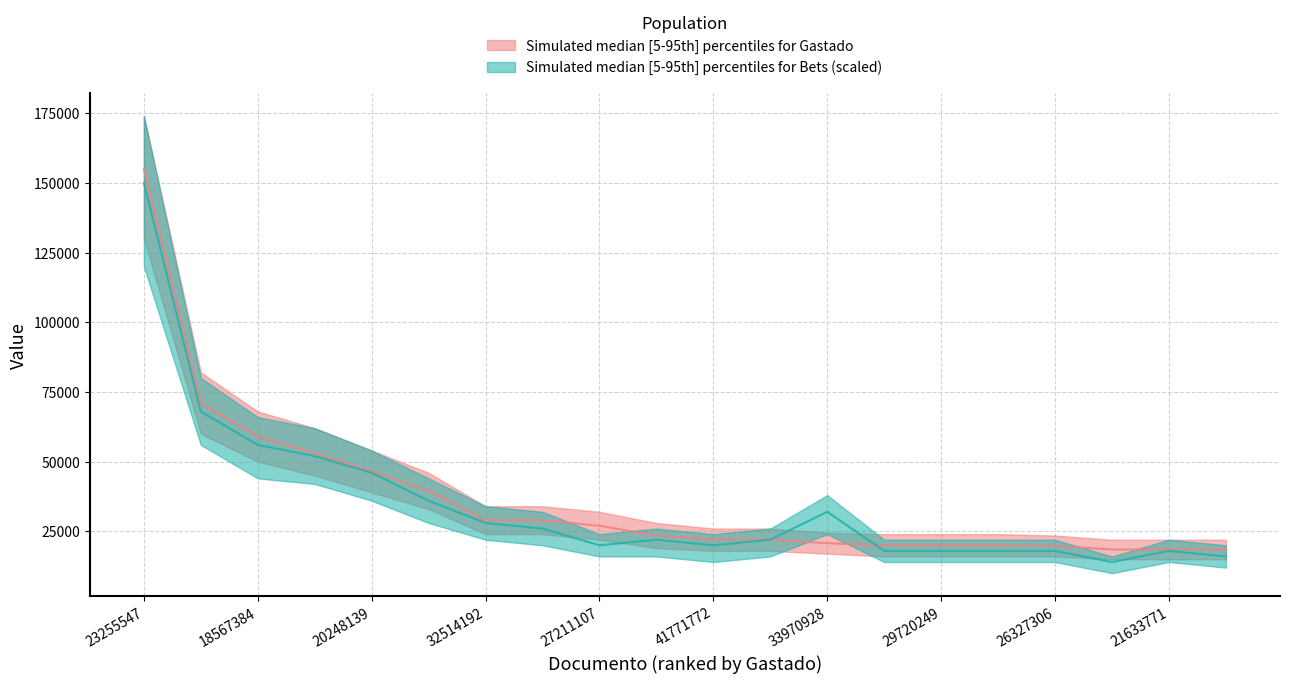

What is the difference between the maximum and minimum values in the Gastado series?

136500